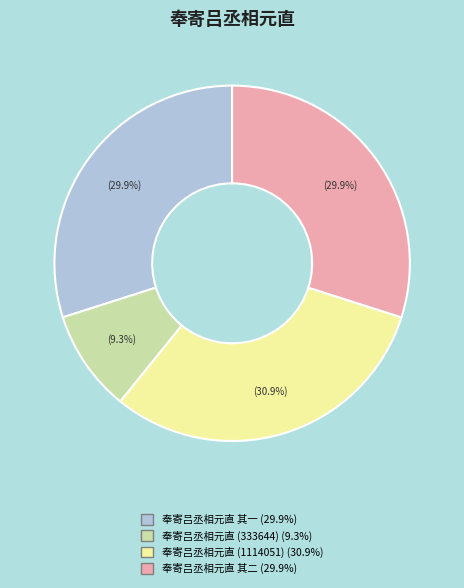

Does any single category account for the majority?

No